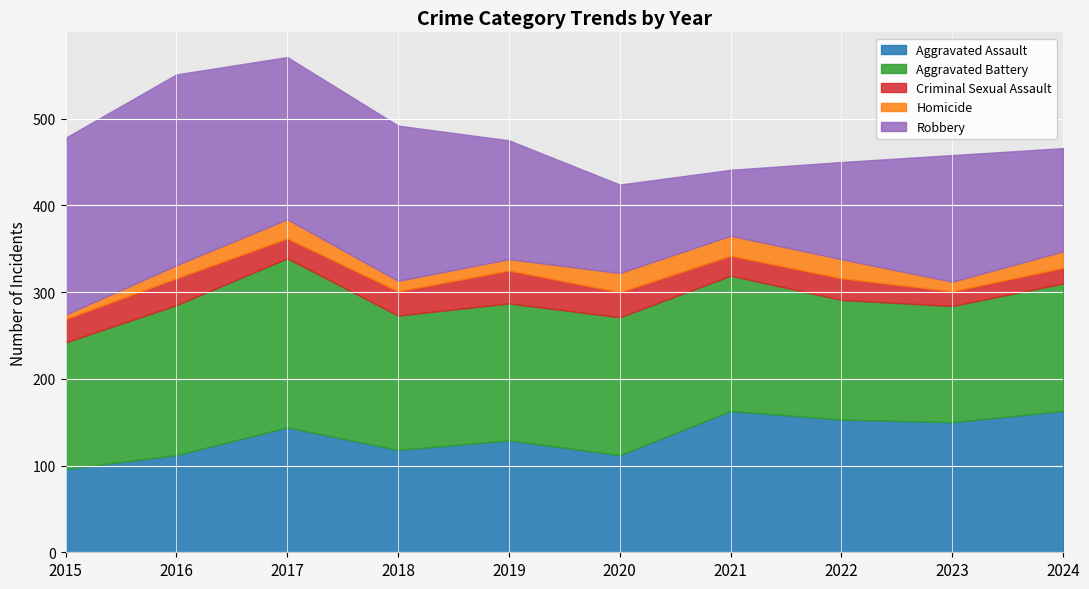

What is the difference between the second highest and second lowest values in the Criminal Sexual Assault series?

13